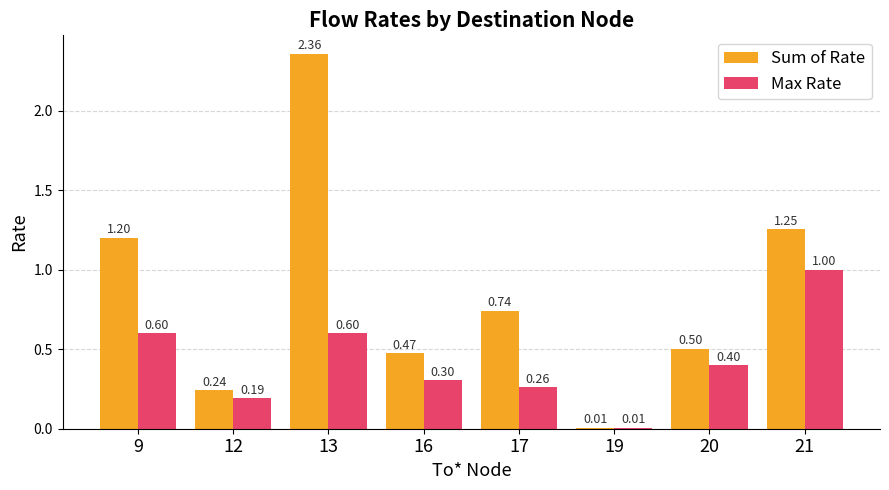

Which series changed the most between 12 and 13?

Sum of Rate